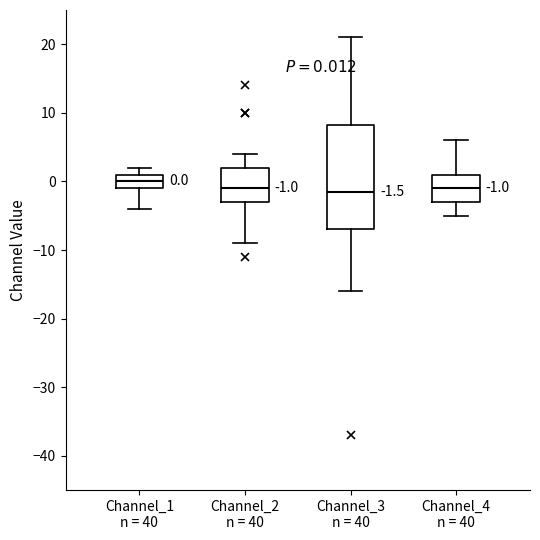

Comparing the boxes themselves (not the whiskers), which one is the tallest?

Channel_3 n = 40